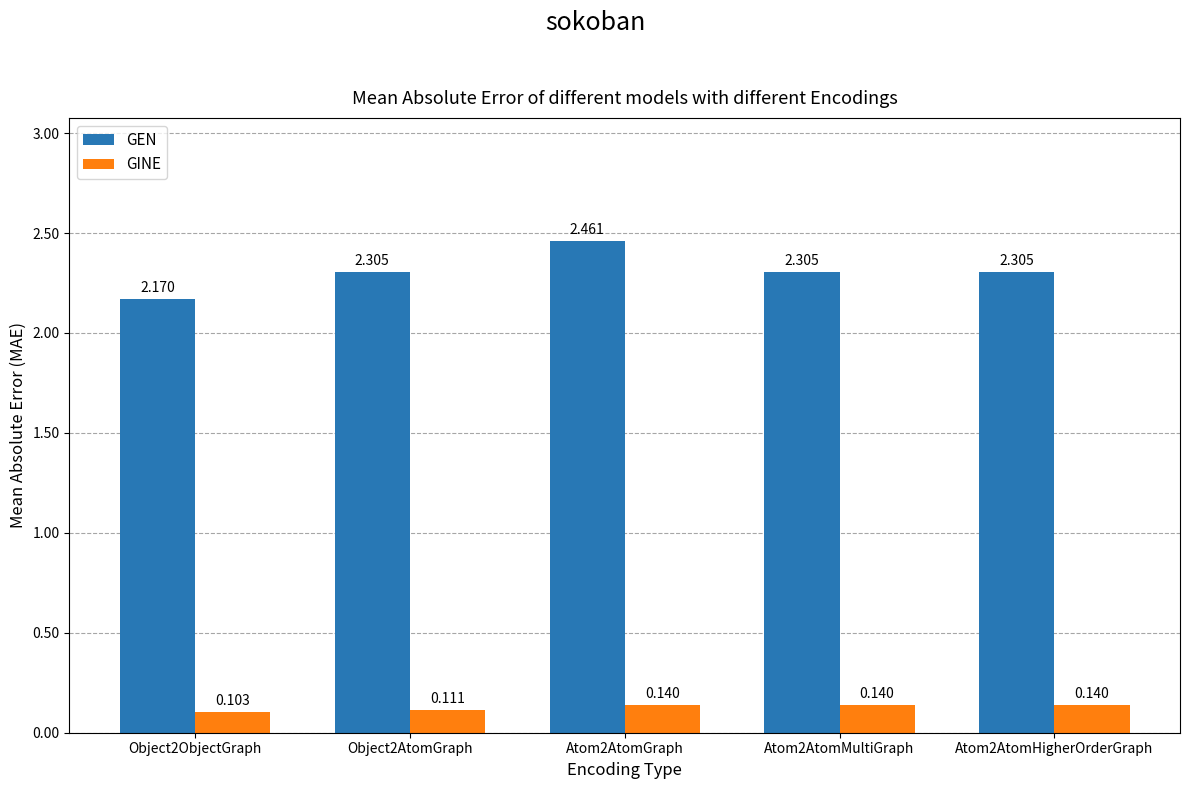

At how many categories does at least one series exceed 0?

5